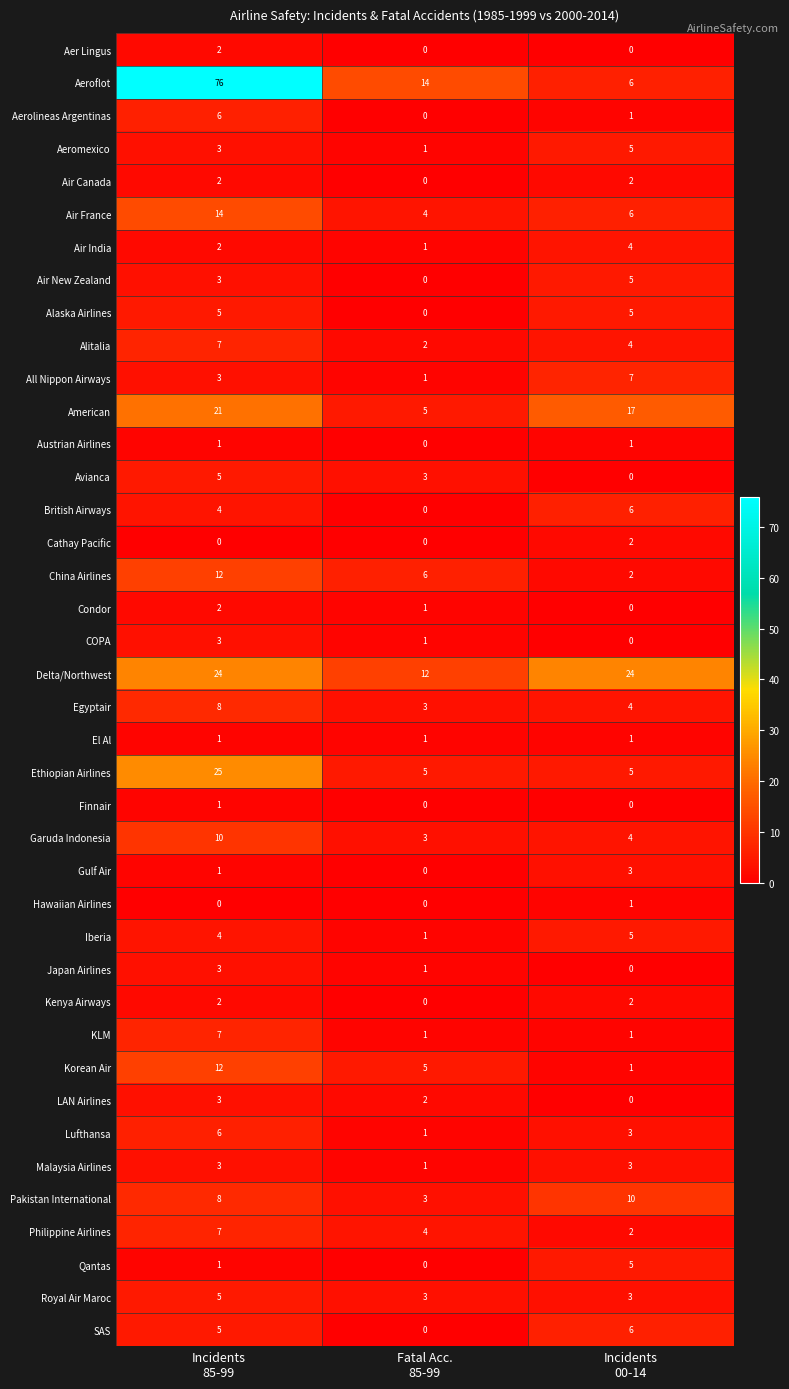

Count the Egyptair values in the range 3 to 8.

3